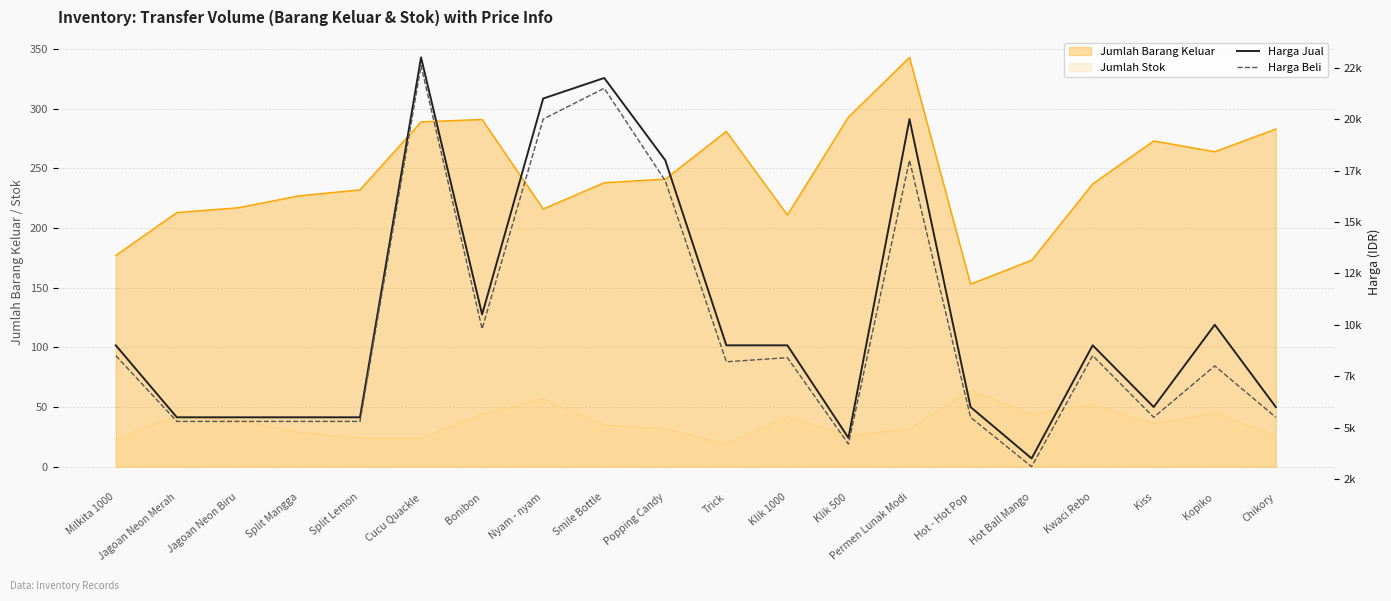

How many values in the Harga Jual series exceed 9000?

7